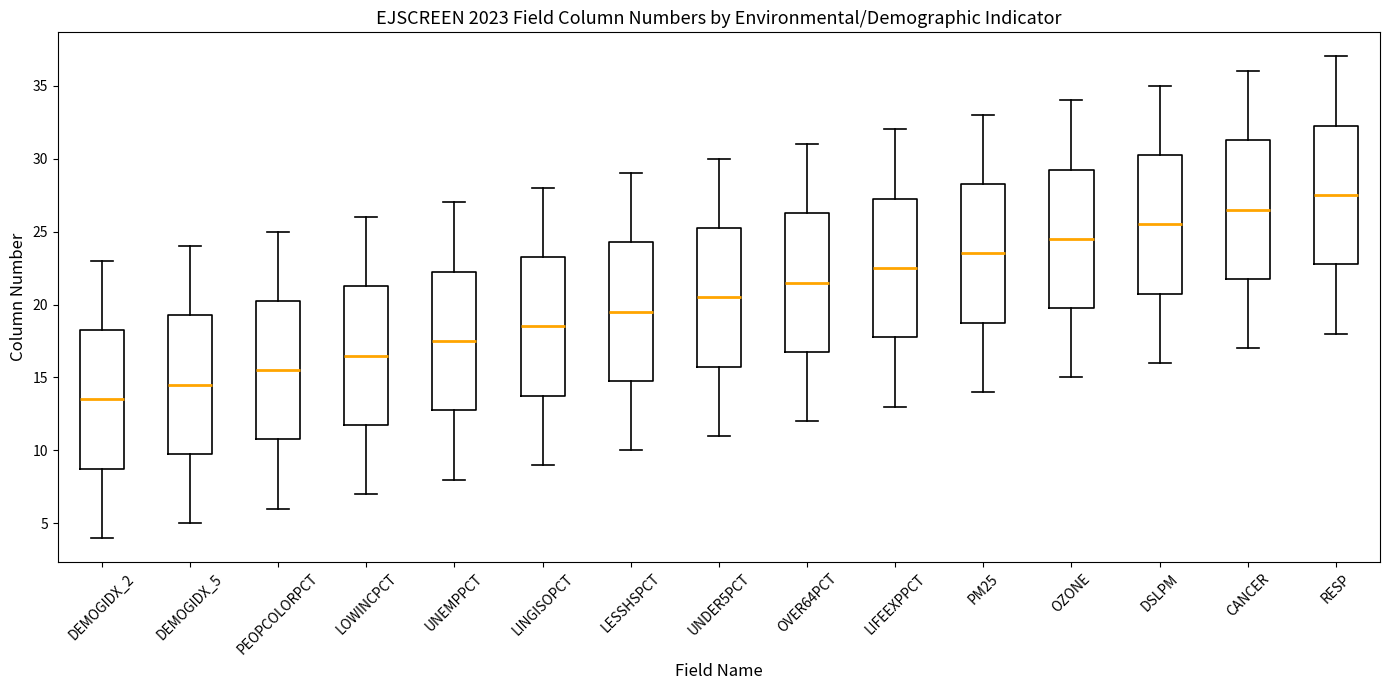

Reading left to right, read every box against the y-axis: the position of its median line, the range the box covers, and the ends of its whiskers. The values are not printed on the chart, so give them approximately, as read against the axis.

DEMOGIDX_2: median 13.5, box 9.0 to 18.5, whiskers 4.0 to 23.0
DEMOGIDX_5: median 14.5, box 10.0 to 19.5, whiskers 5.0 to 24.0
PEOPCOLORPCT: median 15.5, box 11.0 to 20.5, whiskers 6.0 to 25.0
LOWINCPCT: median 16.5, box 12.0 to 21.5, whiskers 7.0 to 26.0
UNEMPPCT: median 17.5, box 13.0 to 22.5, whiskers 8.0 to 27.0
LINGISOPCT: median 18.5, box 14.0 to 23.5, whiskers 9.0 to 28.0
LESSHSPCT: median 19.5, box 15.0 to 24.5, whiskers 10.0 to 29.0
UNDER5PCT: median 20.5, box 16.0 to 25.5, whiskers 11.0 to 30.0
OVER64PCT: median 21.5, box 17.0 to 26.5, whiskers 12.0 to 31.0
LIFEEXPPCT: median 22.5, box 18.0 to 27.5, whiskers 13.0 to 32.0
PM25: median 23.5, box 19.0 to 28.5, whiskers 14.0 to 33.0
OZONE: median 24.5, box 20.0 to 29.5, whiskers 15.0 to 34.0
DSLPM: median 25.5, box 21.0 to 30.5, whiskers 16.0 to 35.0
CANCER: median 26.5, box 22.0 to 31.5, whiskers 17.0 to 36.0
RESP: median 27.5, box 23.0 to 32.5, whiskers 18.0 to 37.0